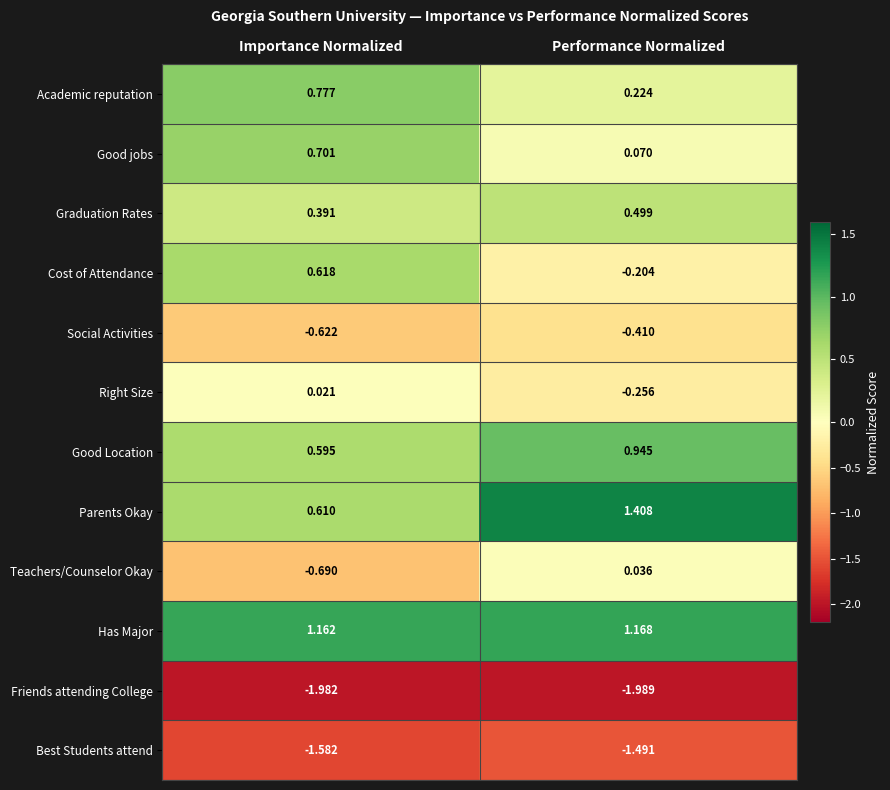

At which label is Cost of Attendance closest to 0?

Performance Normalized